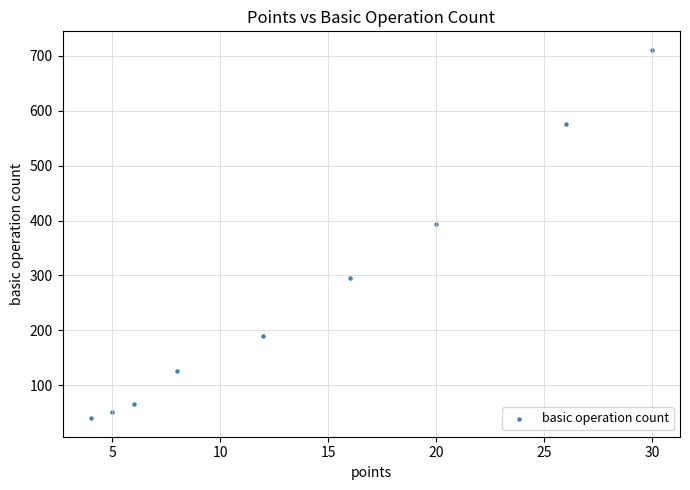

What is the range of X values (max minus min)?

26